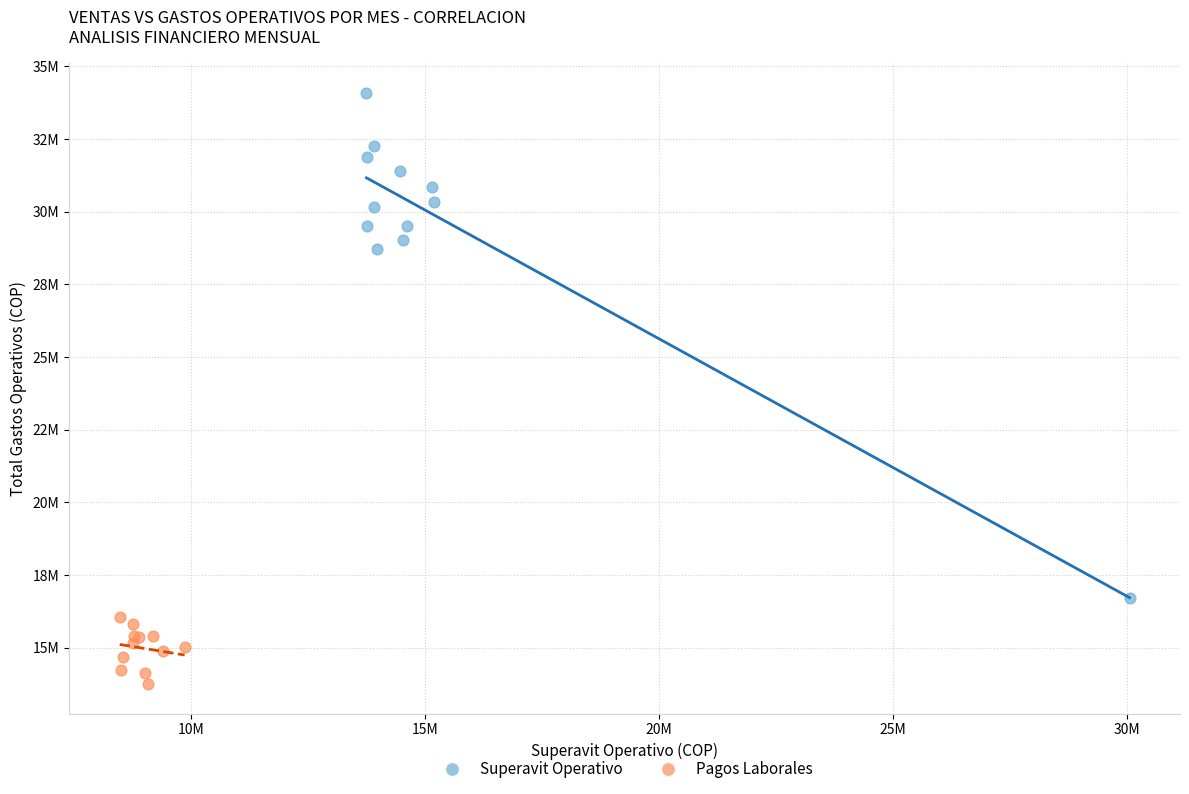

What are all the series names shown in the legend?

Superavit Operativo, Pagos Laborales